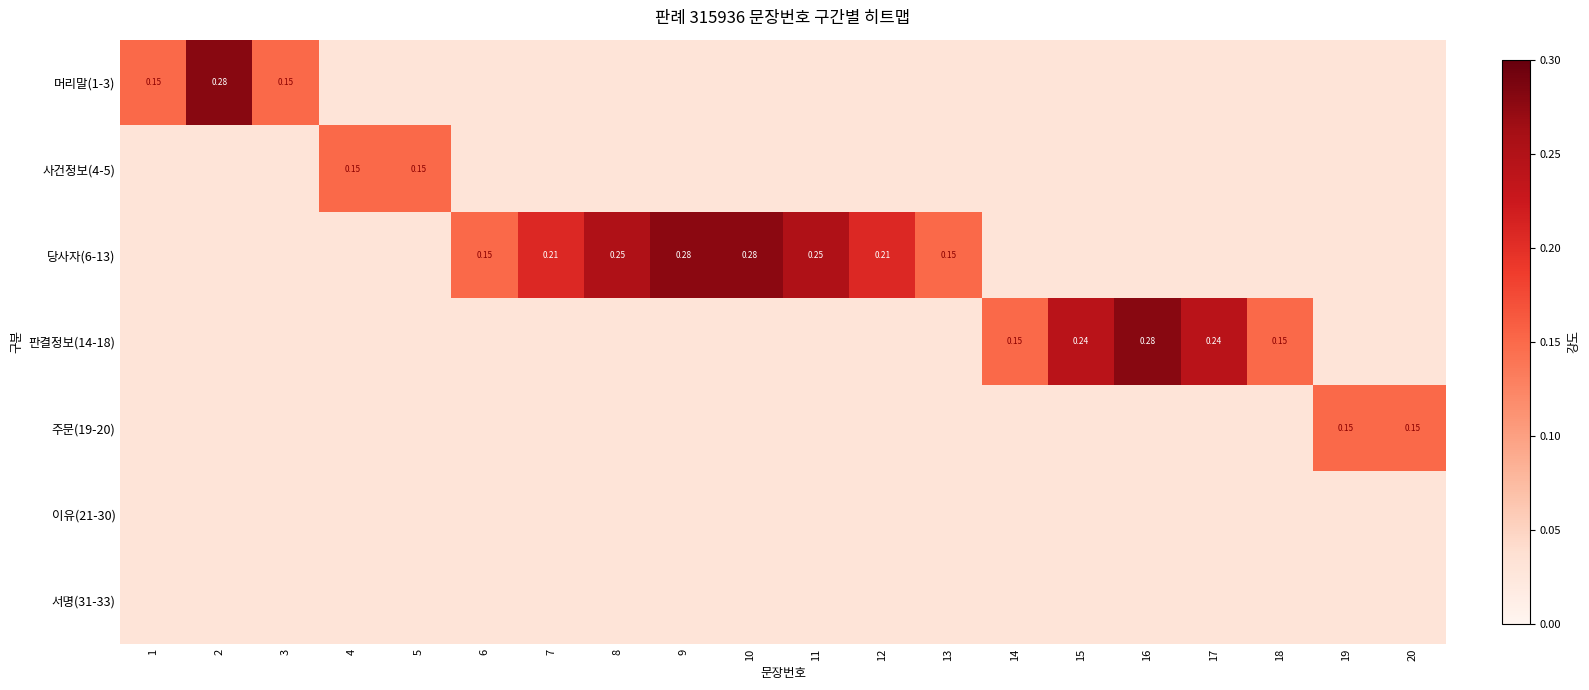

Is the value of 머리말(1-3) at 1 greater than the value of 당사자(6-13) at 11?

No